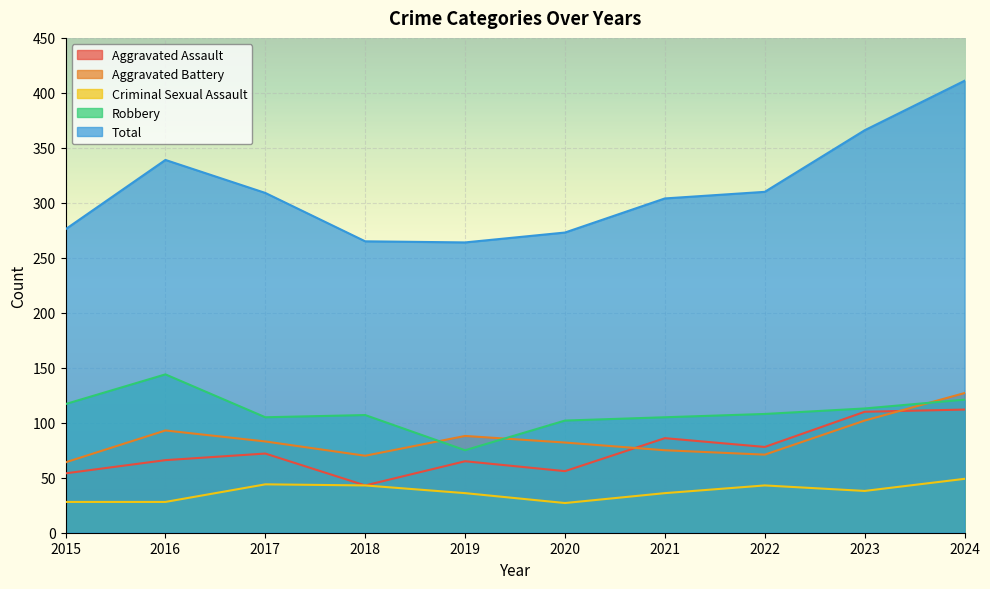

True or false: Aggravated Battery has more than 0 points higher than both neighbors.

True